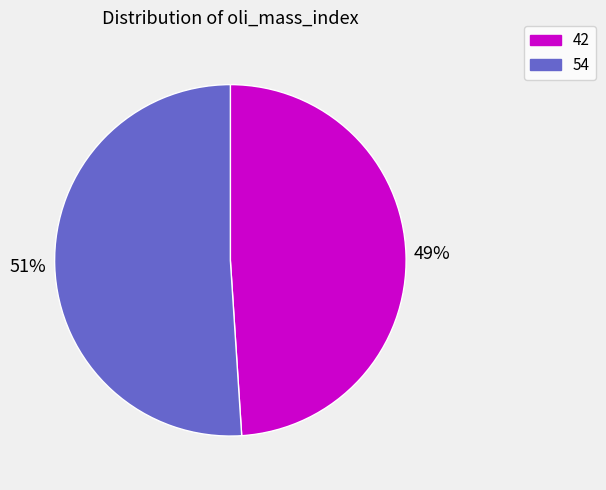

Rank the categories by value from lowest to highest.

42, 54